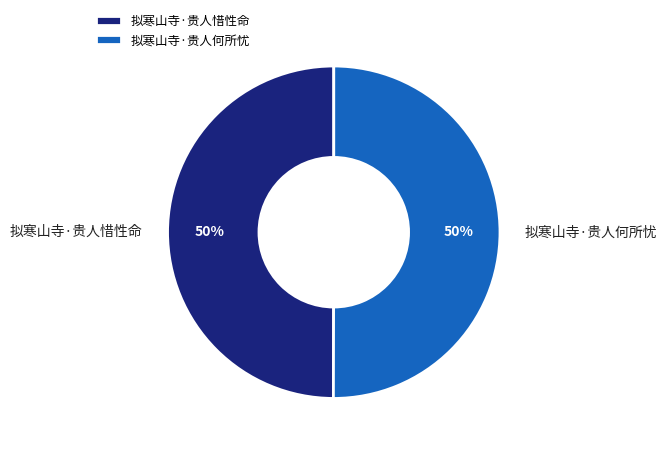

True or false: 拟寒山寺·贵人何所忧 accounts for 50% of the total.

True